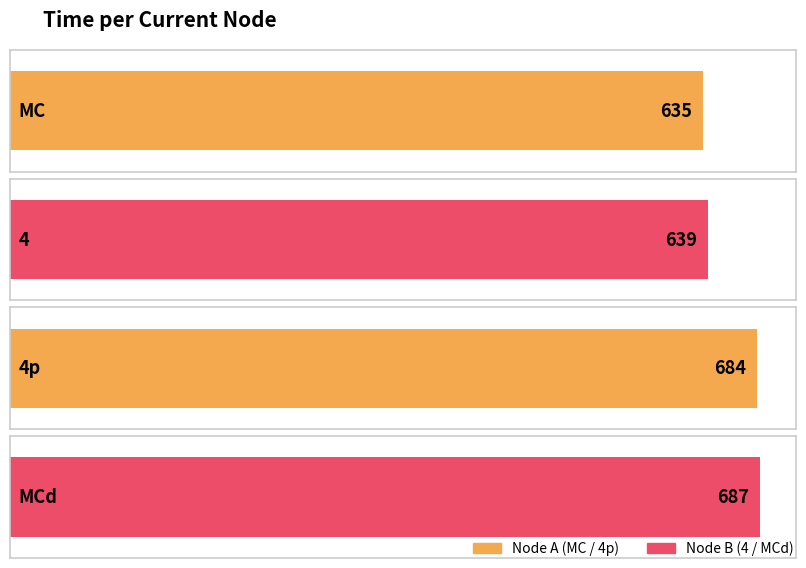

List the labels in order of value, largest first.

MCd, 4p, 4, MC